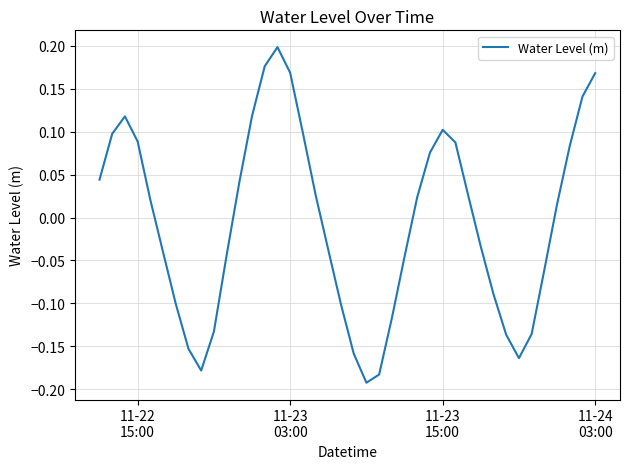

How many values are above zero?

21